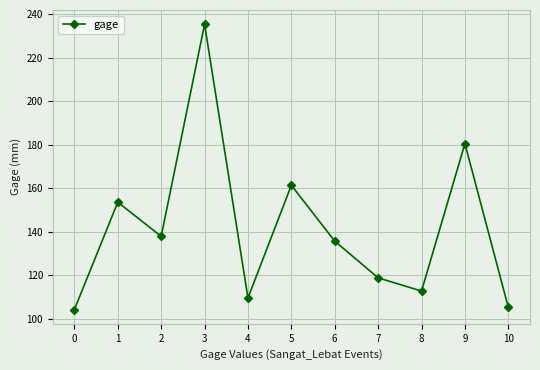

At which category does the data reach its first local peak?

1